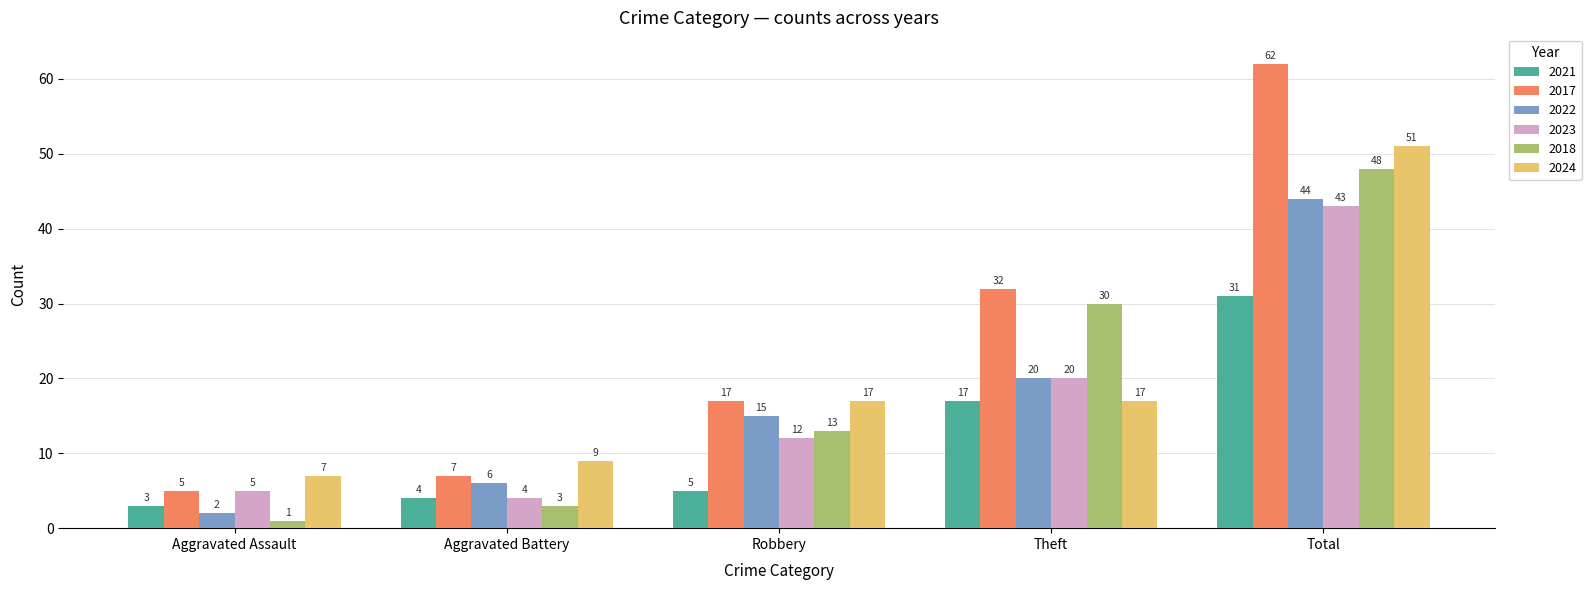

Are the bars horizontal?

No